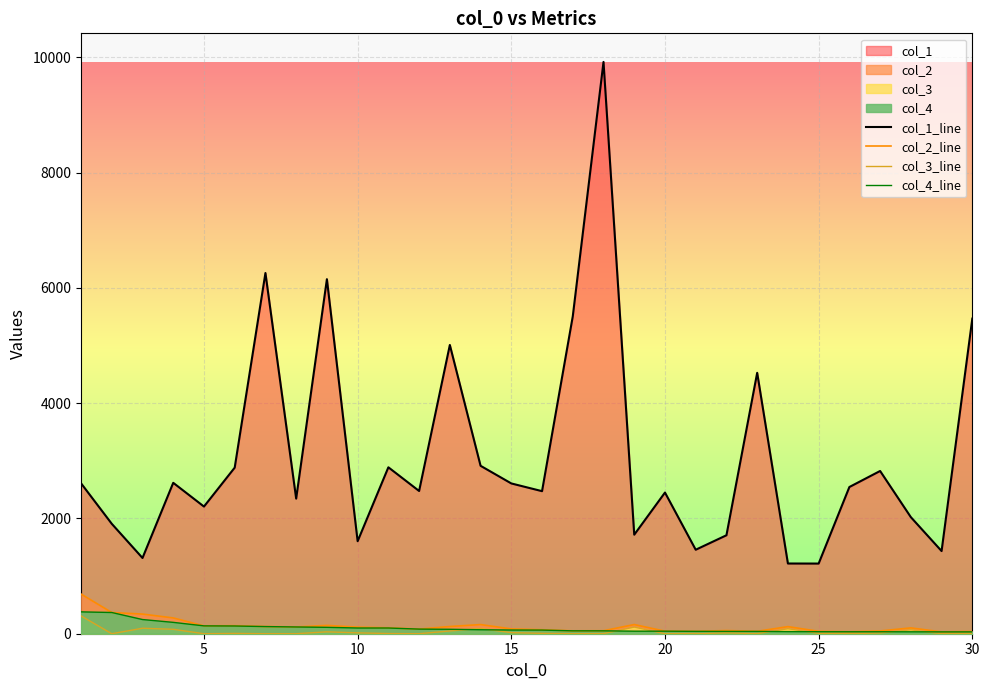

What is the total value across all series at 5?

2478